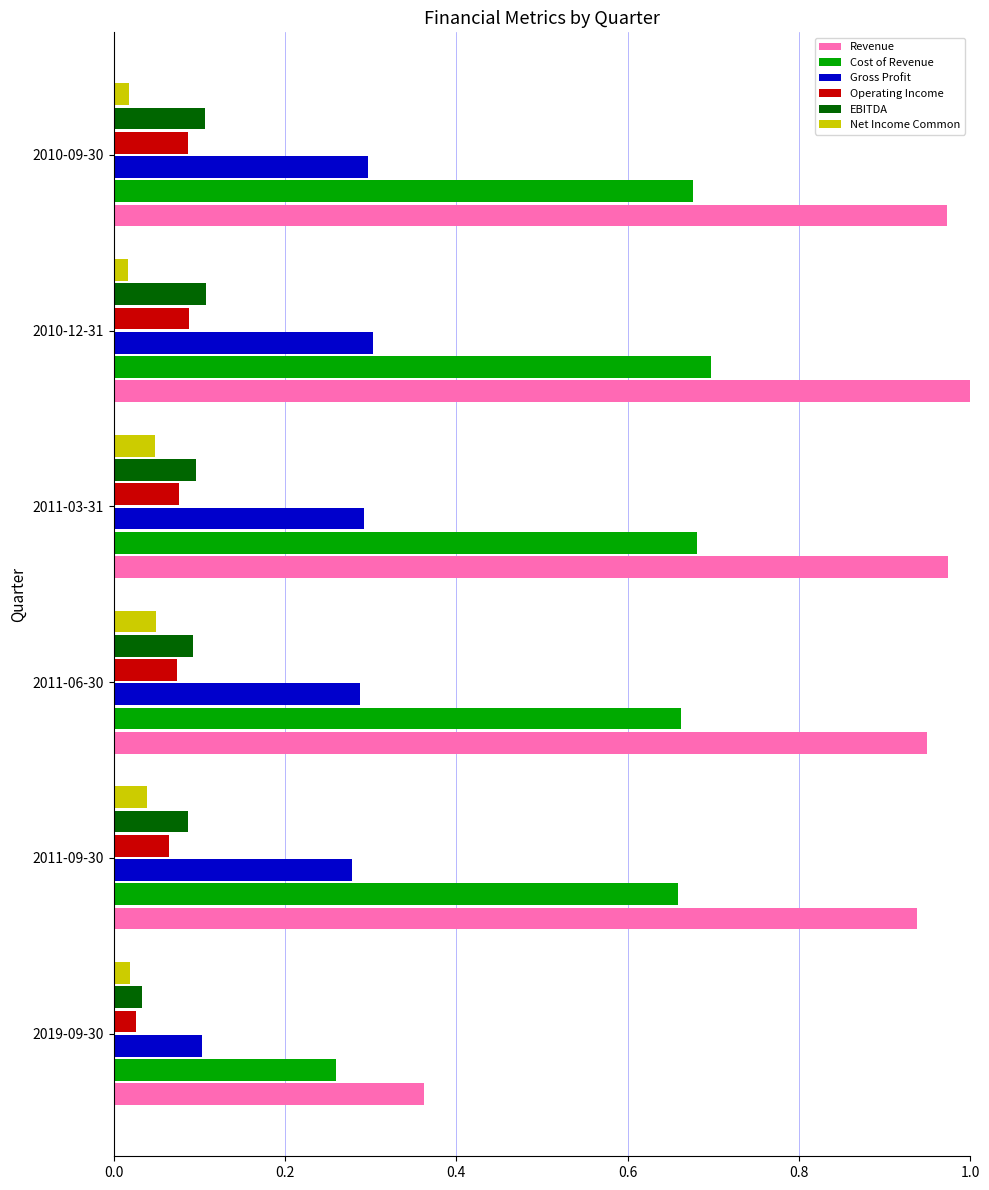

What is the difference between the maximum and minimum values in the Gross Profit series?

0.2